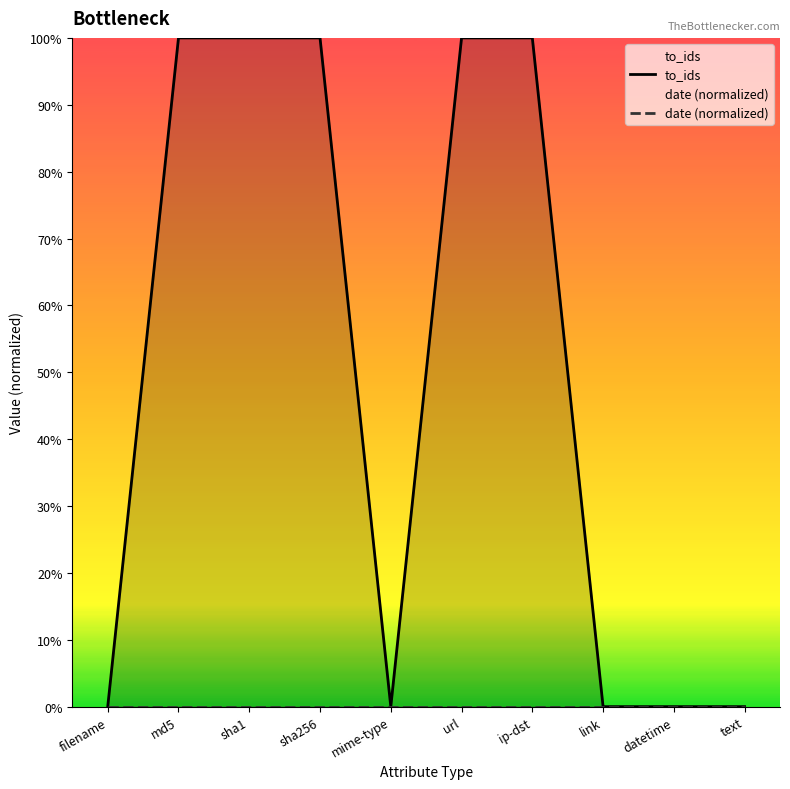

Which series has the widest spread of values?

to_ids